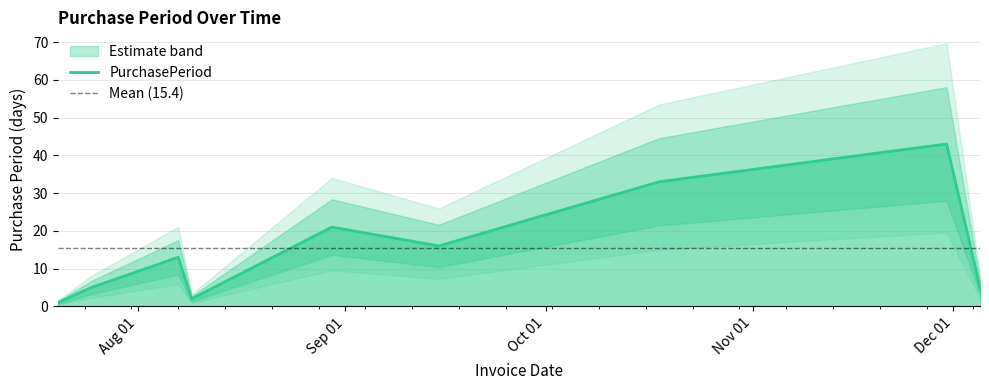

Which category has the highest value across all series?

2017-11-30